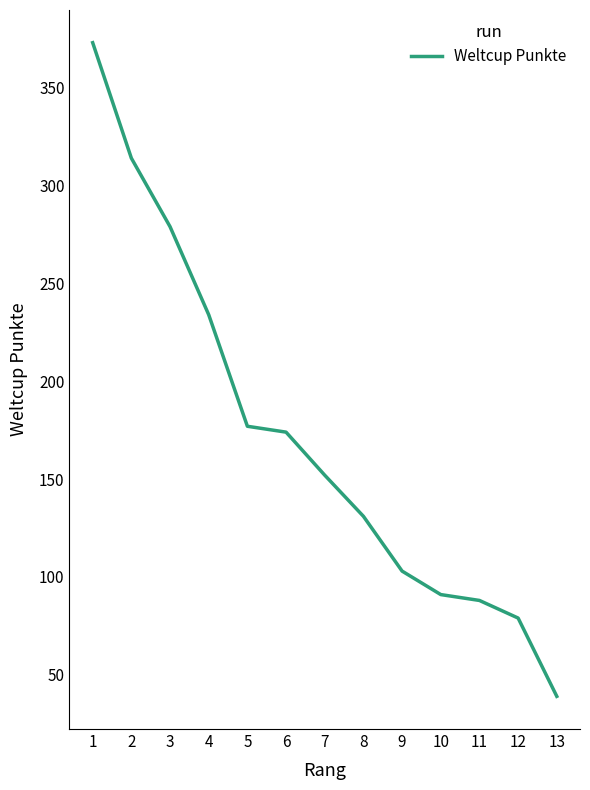

Reading left to right, what are all the values shown in this chart?

1=373	2=314	3=279	4=234	5=177	6=174	7=152	8=131	9=103	10=91	11=88	12=79	13=39